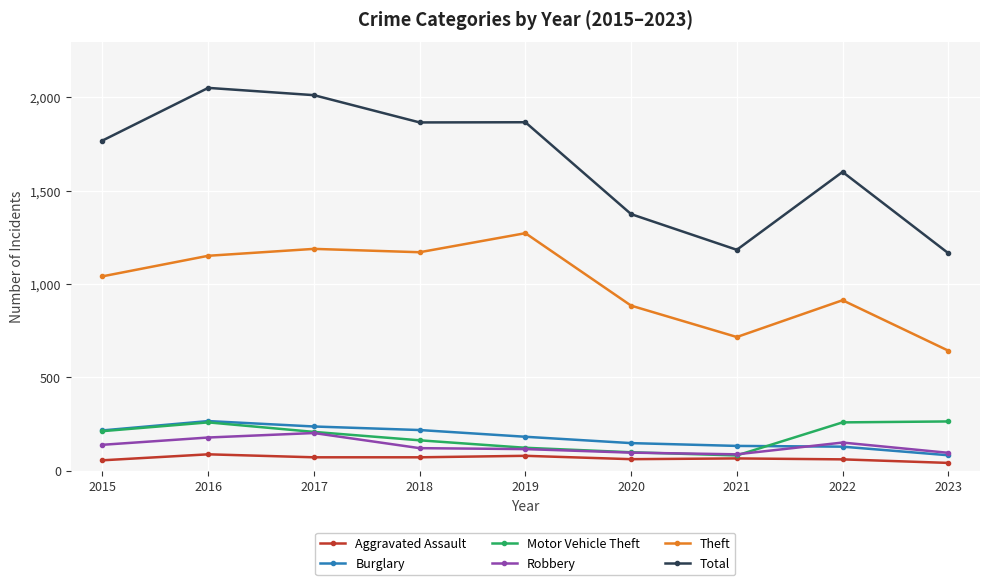

What is the difference between the Total values at 2016 and 2022?

450